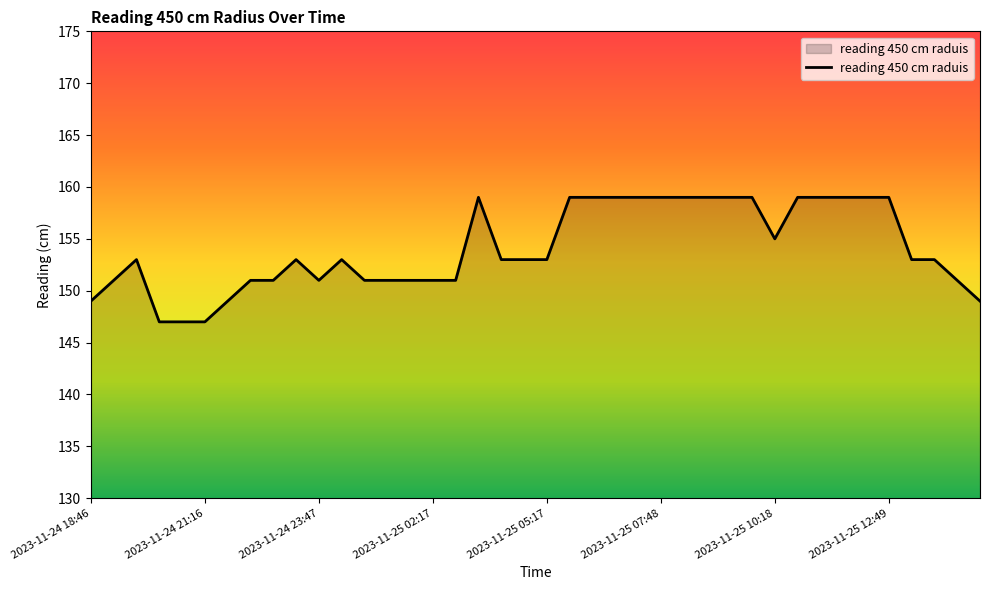

Reading left to right, transcribe all the data shown in this chart.

149	151	153	147	147	147	149	151	151	153	151	153	151	151	151	151	151	159	153	153	153	159	159	159	159	159	159	159	159	159	155	159	159	159	159	159	153	153	151	149